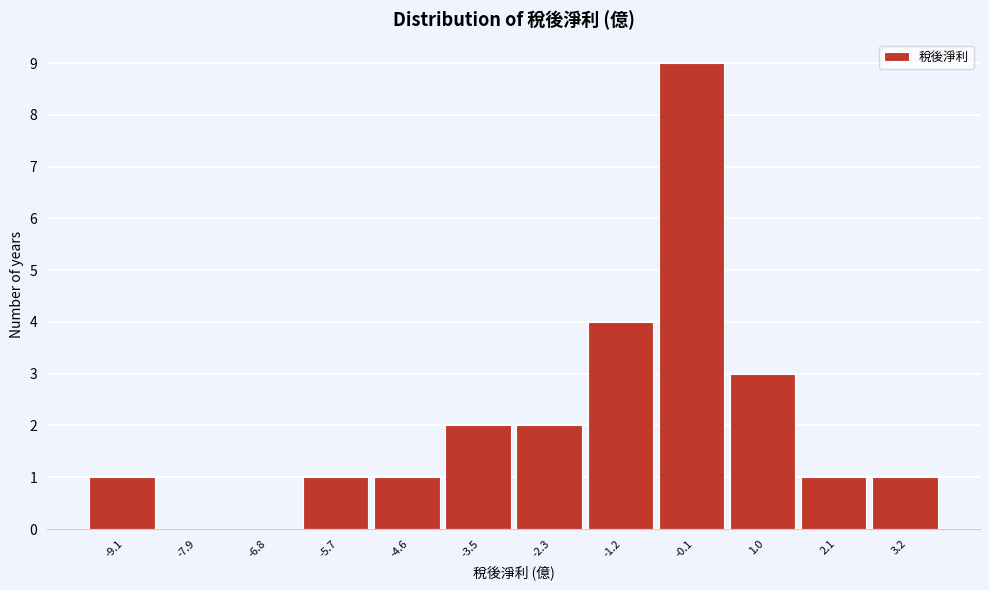

Reading left to right, extract all data points from this chart.

-9.1=1	-7.9=0	-6.8=0	-5.7=1	-4.6=1	-3.5=2	-2.3=2	-1.2=4	-0.1=9	1.0=3	2.1=1	3.2=1